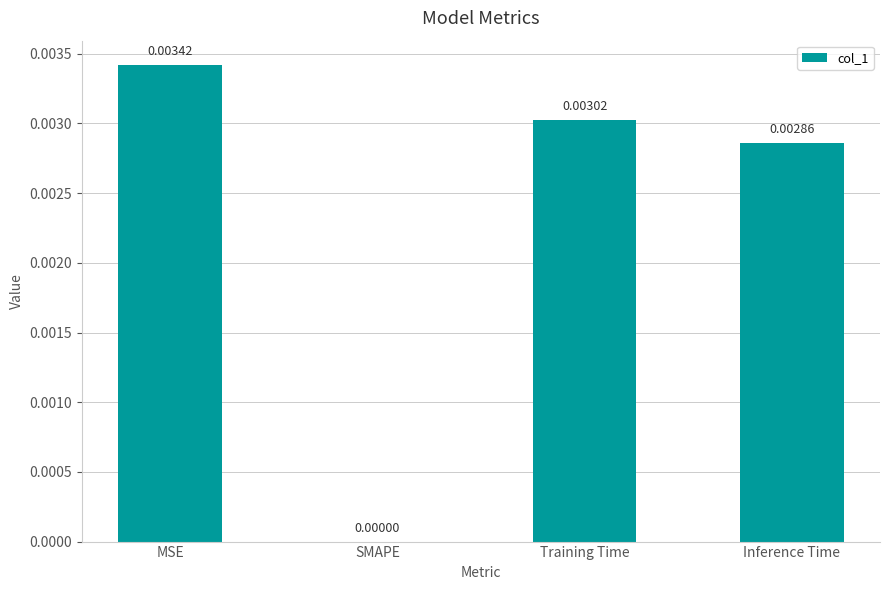

Which label corresponds to the largest value in the chart?

MSE